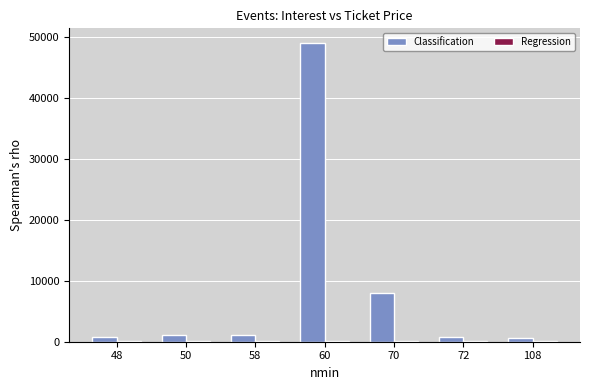

Which series has the largest total across all categories?

Classification